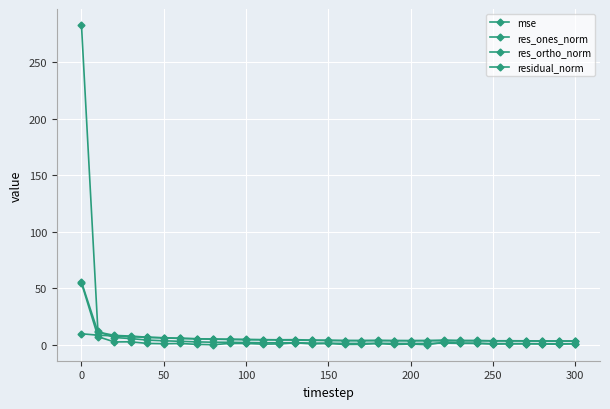

How many intersections are there between mse and res_ortho_norm?

1